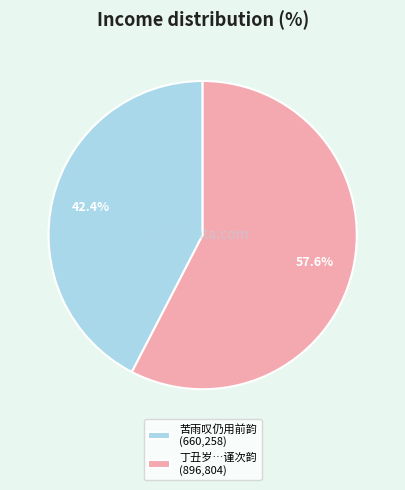

How much of the chart is everything except 苦雨叹仍用前韵 (660,258)?

57.6%